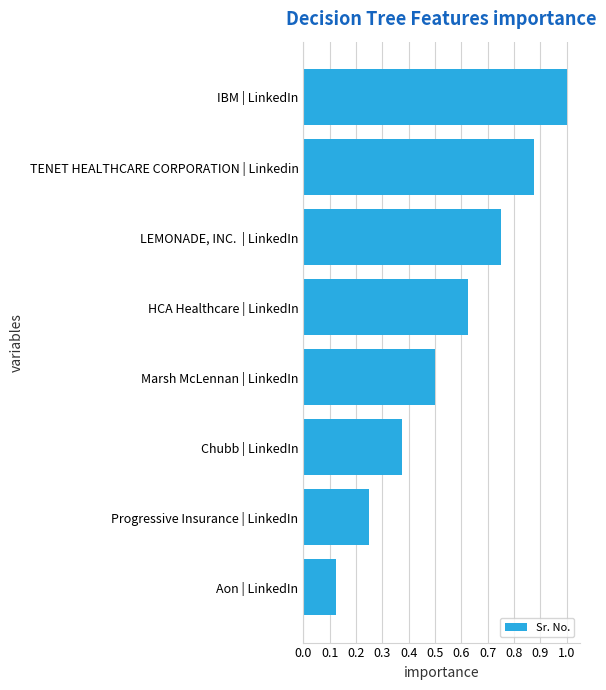

List the labels in order of value, largest first.

IBM | LinkedIn, TENET HEALTHCARE CORPORATION | Linkedin, LEMONADE, INC.  | LinkedIn, HCA Healthcare | LinkedIn, Marsh McLennan | LinkedIn, Chubb | LinkedIn, Progressive Insurance | LinkedIn, Aon | LinkedIn